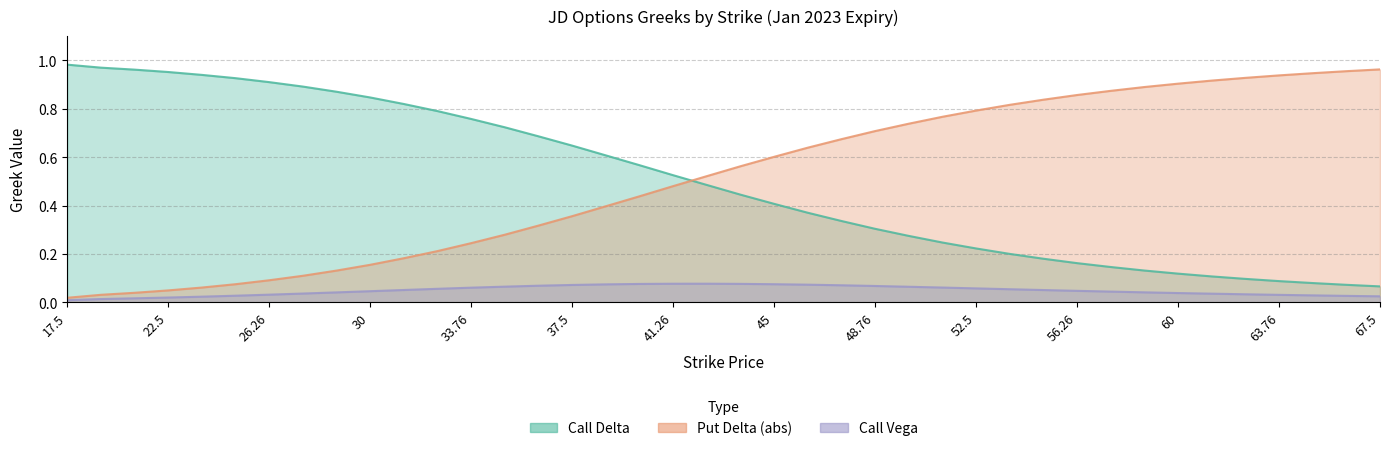

Reading left to right, transcribe all the data shown in this chart.

Call Delta: 17.5=1.0	20=1.0	21.26=1.0	22.5=1.0	23.76=0.9	25=0.9	26.26=0.9	27.5=0.9	28.76=0.9	30=0.8	31.26=0.8	32.5=0.8	33.76=0.8	35=0.7	36.26=0.7	37.5=0.6	38.76=0.6	40=0.6	41.26=0.5	42.5=0.5	43.76=0.4	45=0.4	46.26=0.4	47.5=0.3	48.76=0.3	50=0.3	51.26=0.2	52.5=0.2	53.76=0.2	55=0.2	56.26=0.2	57.5=0.1	58.76=0.1	60=0.1	61.26=0.1	62.5=0.1	63.76=0.1	65=0.1	66.26=0.1	67.5=0.1
Put Delta (abs): 17.5=0.0	20=0.0	21.26=0.0	22.5=0.0	23.76=0.1	25=0.1	26.26=0.1	27.5=0.1	28.76=0.1	30=0.2	31.26=0.2	32.5=0.2	33.76=0.2	35=0.3	36.26=0.3	37.5=0.4	38.76=0.4	40=0.4	41.26=0.5	42.5=0.5	43.76=0.6	45=0.6	46.26=0.6	47.5=0.7	48.76=0.7	50=0.7	51.26=0.8	52.5=0.8	53.76=0.8	55=0.8	56.26=0.9	57.5=0.9	58.76=0.9	60=0.9	61.26=0.9	62.5=0.9	63.76=0.9	65=0.9	66.26=1.0	67.5=1.0
Call Vega: 17.5=0.0	20=0.0	21.26=0.0	22.5=0.0	23.76=0.0	25=0.0	26.26=0.0	27.5=0.0	28.76=0.0	30=0.0	31.26=0.1	32.5=0.1	33.76=0.1	35=0.1	36.26=0.1	37.5=0.1	38.76=0.1	40=0.1	41.26=0.1	42.5=0.1	43.76=0.1	45=0.1	46.26=0.1	47.5=0.1	48.76=0.1	50=0.1	51.26=0.1	52.5=0.1	53.76=0.1	55=0.1	56.26=0.0	57.5=0.0	58.76=0.0	60=0.0	61.26=0.0	62.5=0.0	63.76=0.0	65=0.0	66.26=0.0	67.5=0.0